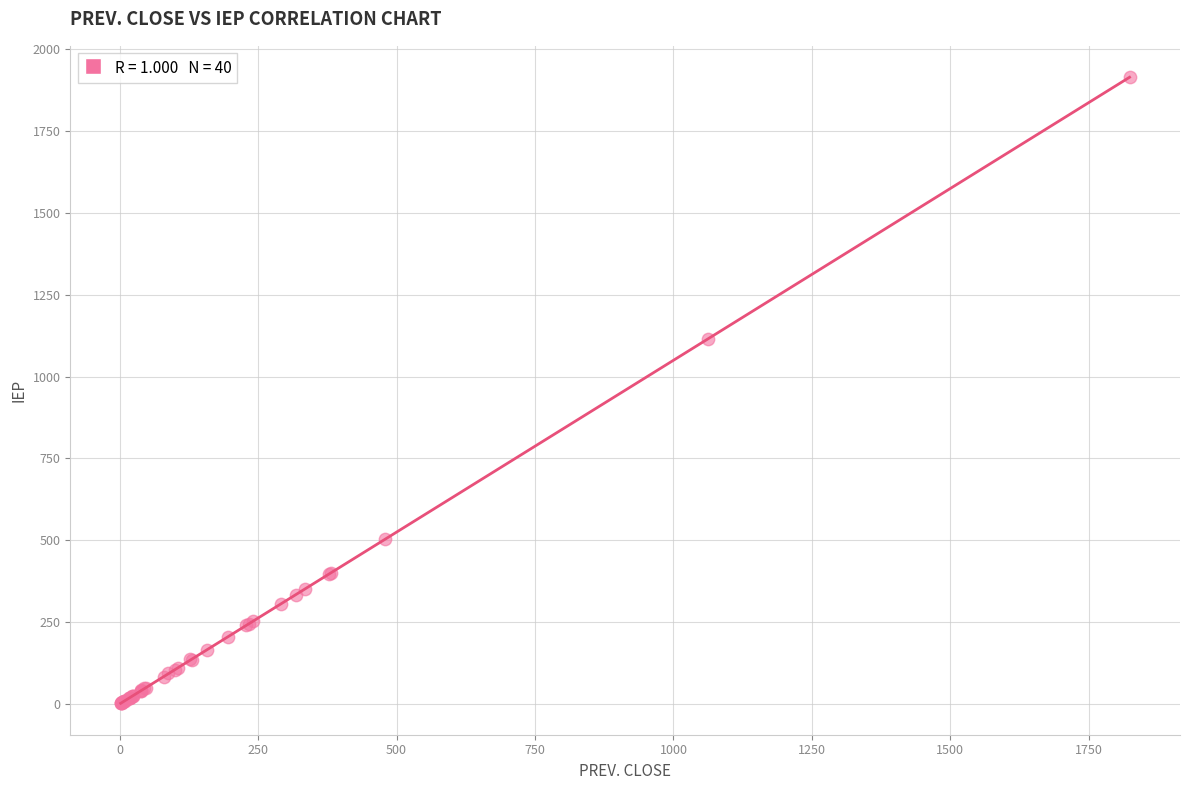

What Y value in the scatter plot is closest to 958?

1115.5